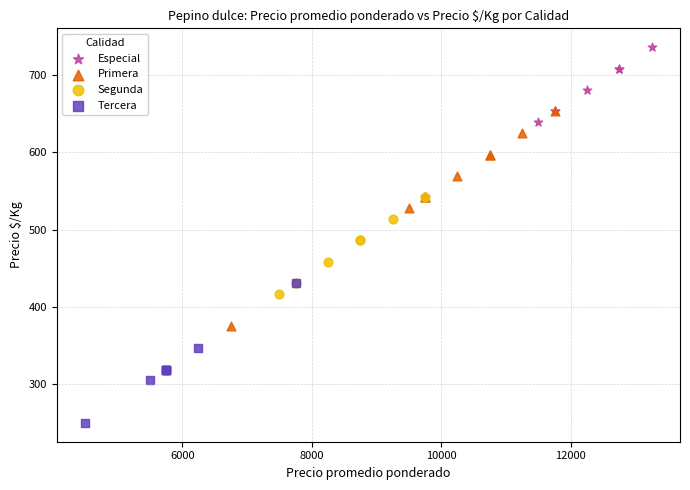

Which series contains the lowest Y value?

Tercera